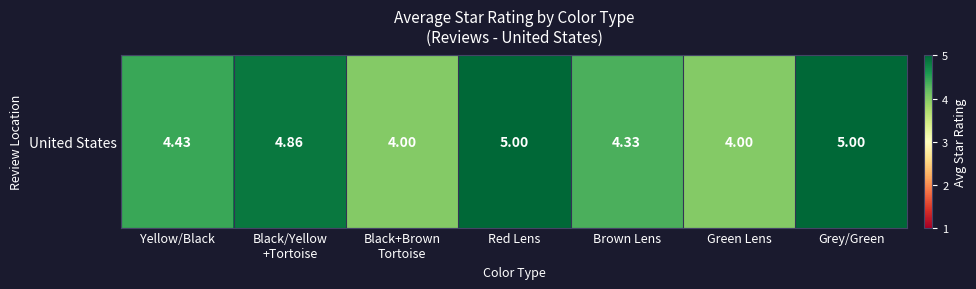

How many distinct data groups are displayed?

1